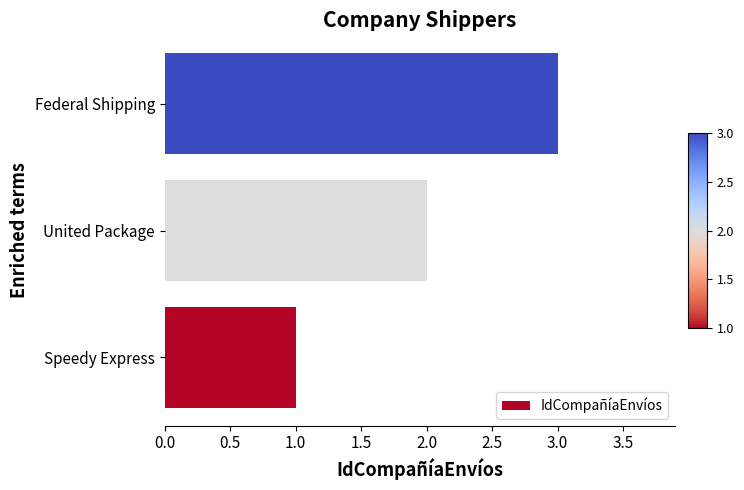

What is the sum of all values?

6